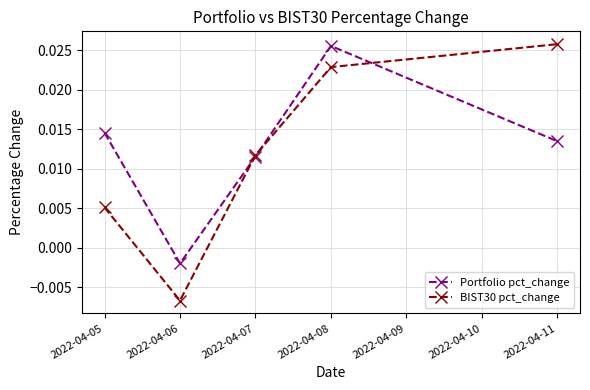

At which label is Portfolio pct_change closest to 0?

2022-04-06